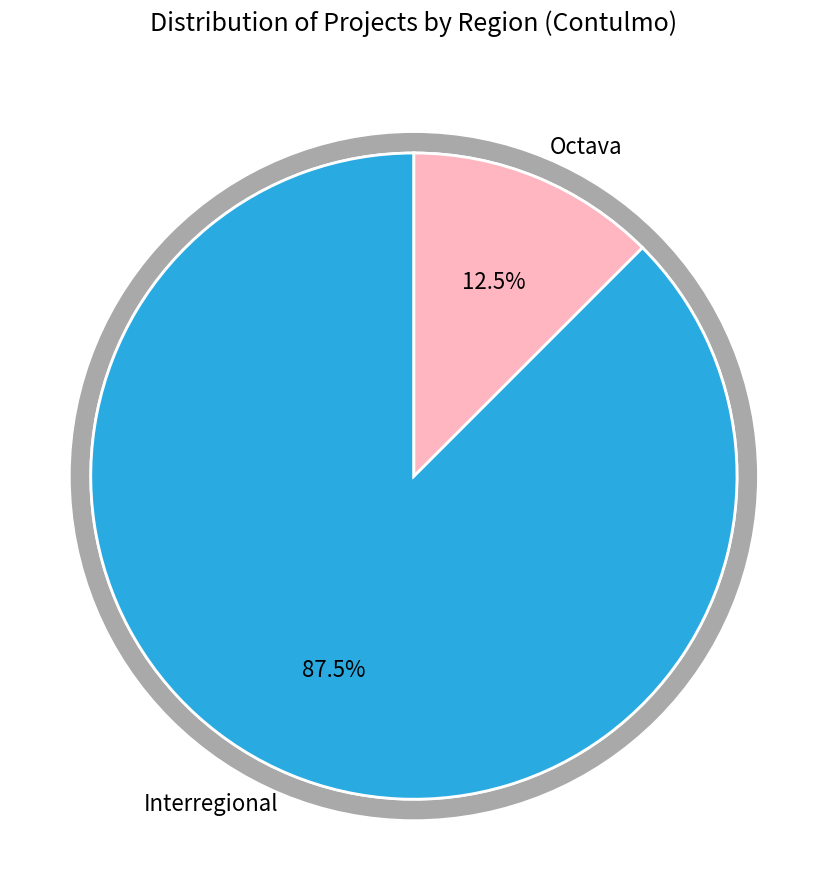

The Other slice represents 20% of the pie. True or false?

False